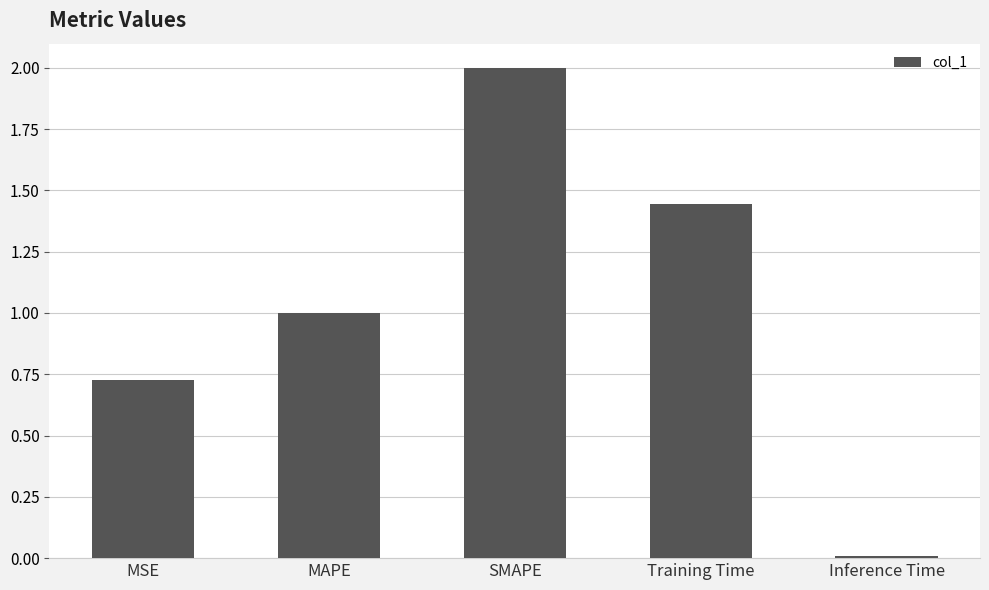

The value at MSE is 0.2. True or false?

False